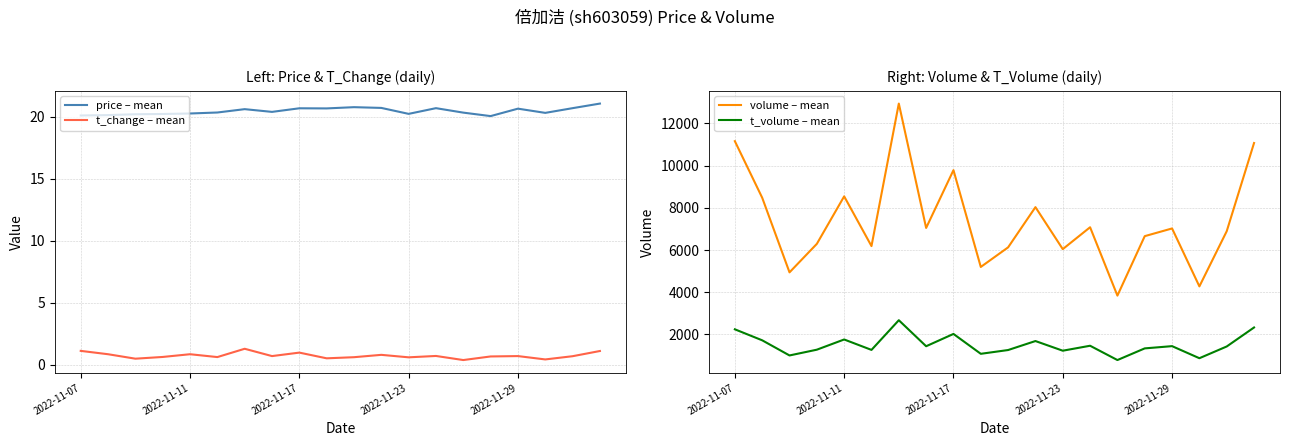

Is it true that price – mean equals 20.7 at 2022-11-17?

True